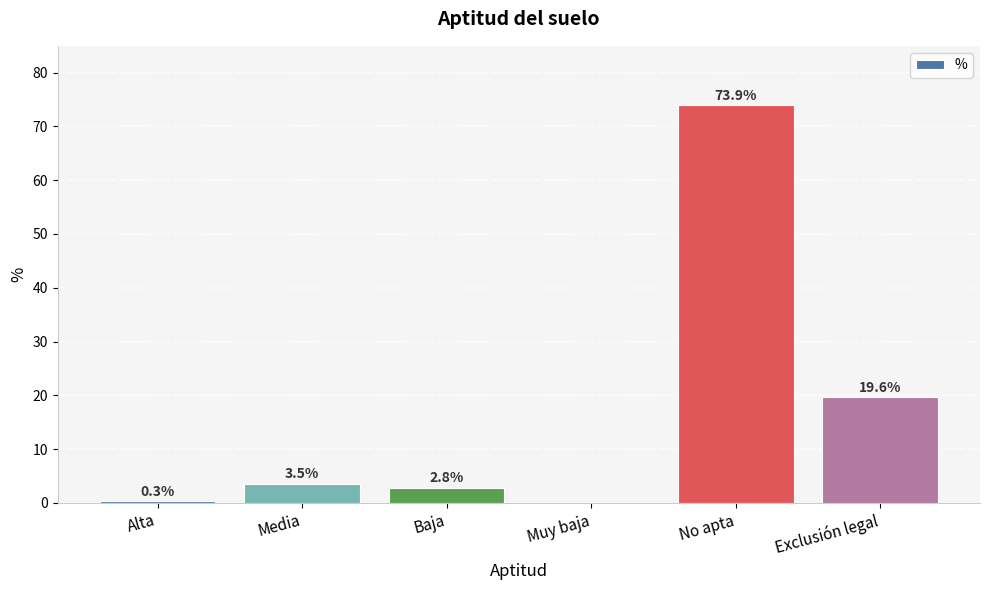

Which label corresponds to the largest value in the chart?

No apta